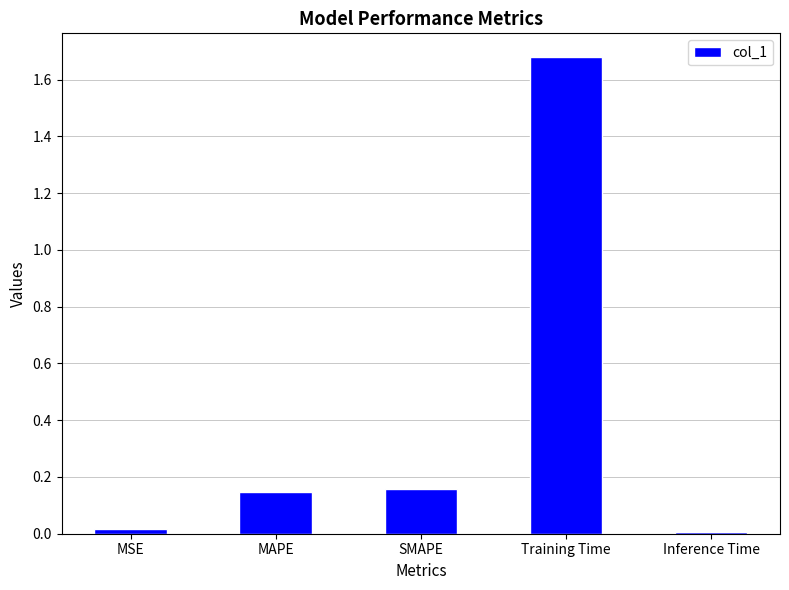

At which category does the chart reach its peak across all series?

Training Time